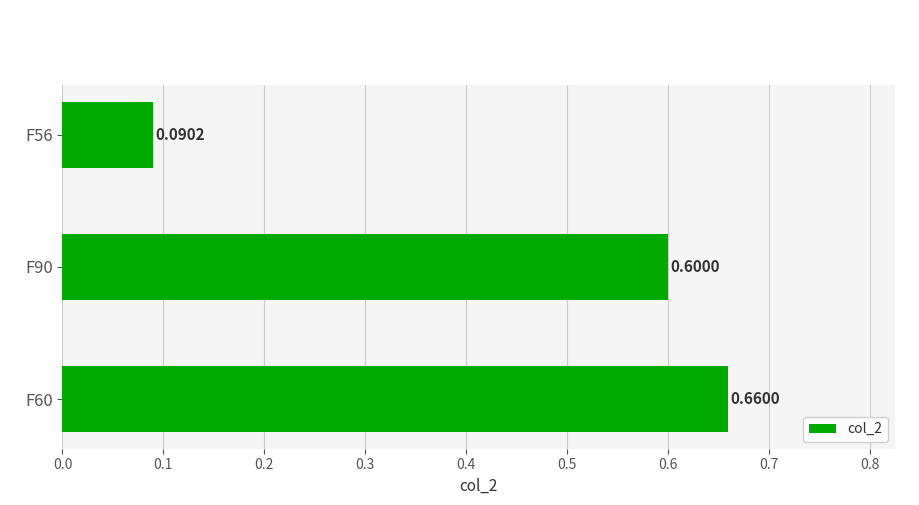

At which label is the value closest to 0?

F56